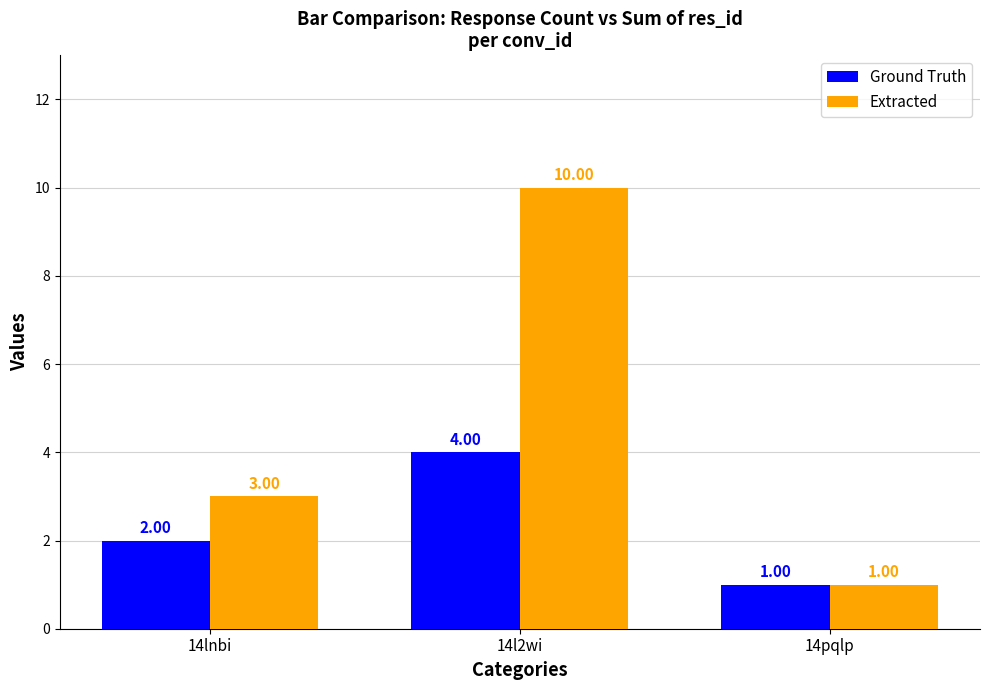

How many data points in Extracted are less than 3?

1